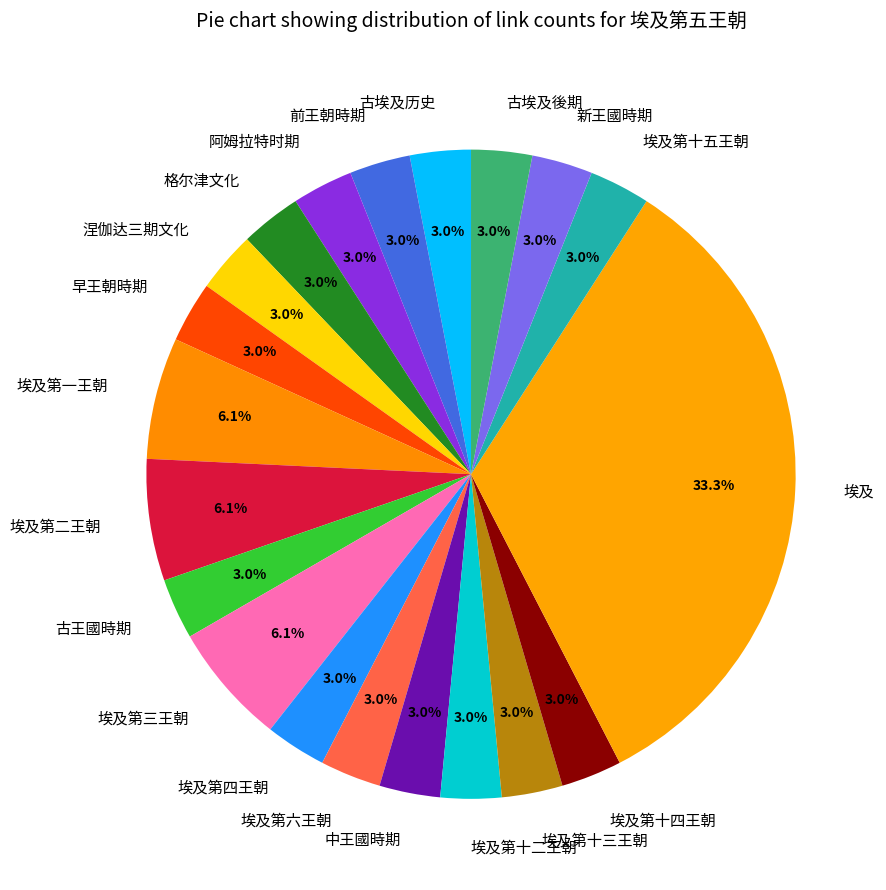

True or false: 中王國時期 accounts for 3% of the total.

True